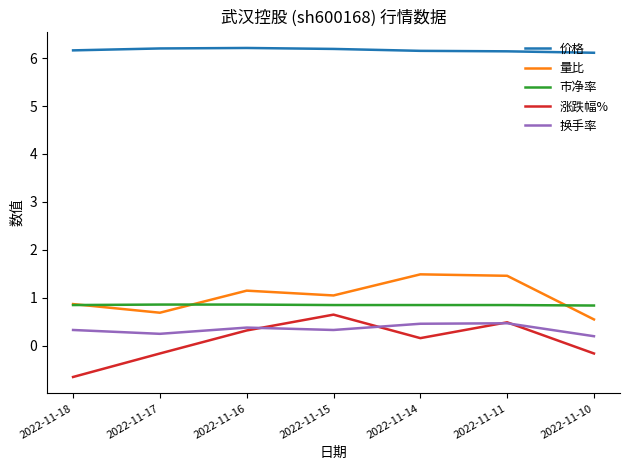

What is the total value across all series at 2022-11-11?

9.4